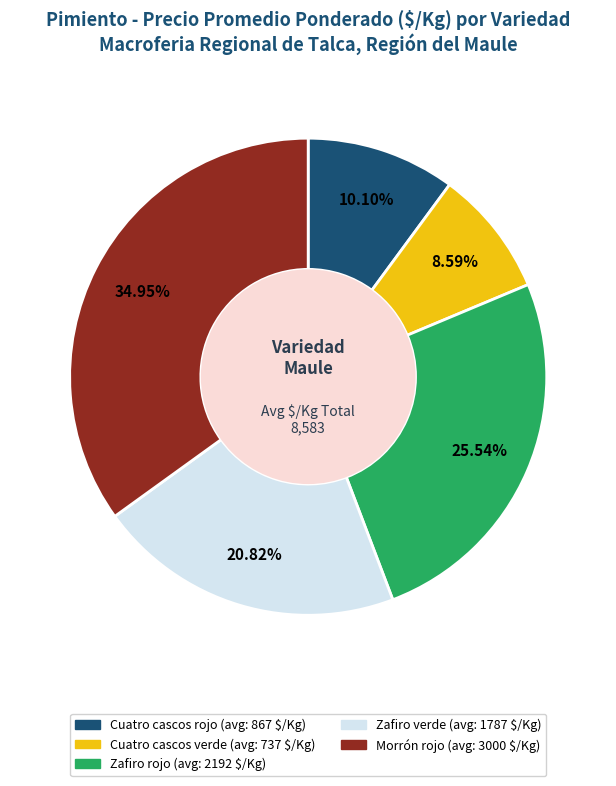

What is the ratio of the value at Morrón rojo to the value at Cuatro cascos rojo?

3.5